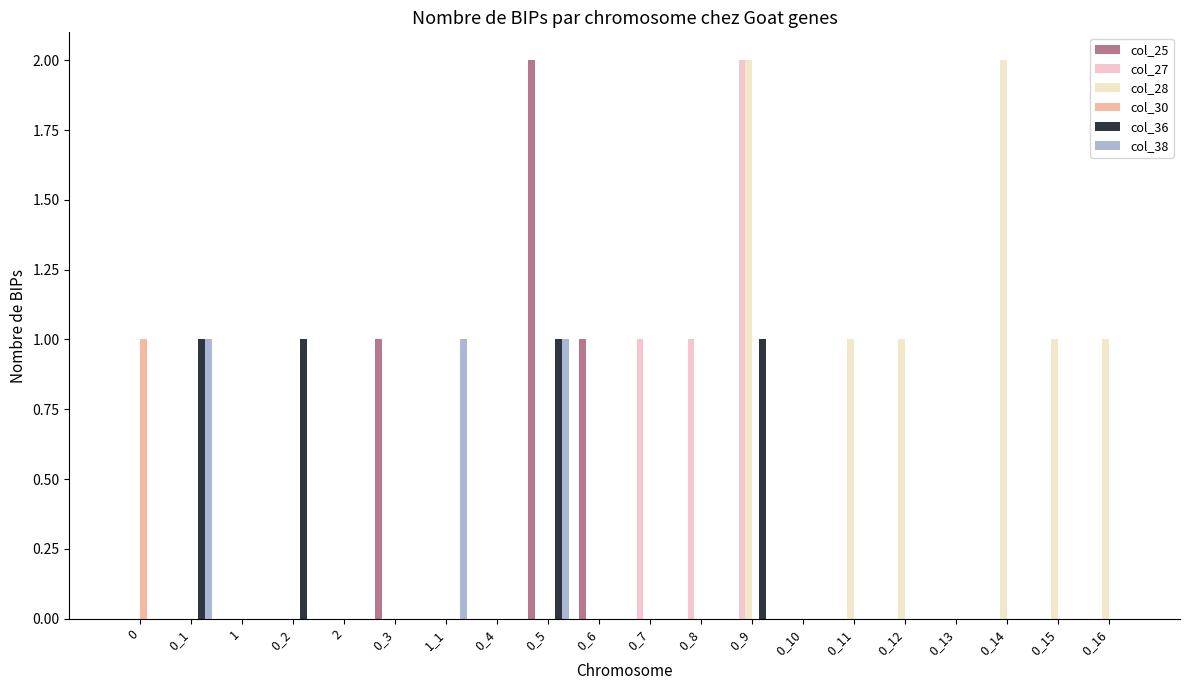

Are the bars grouped side by side (vs. stacked)?

Yes